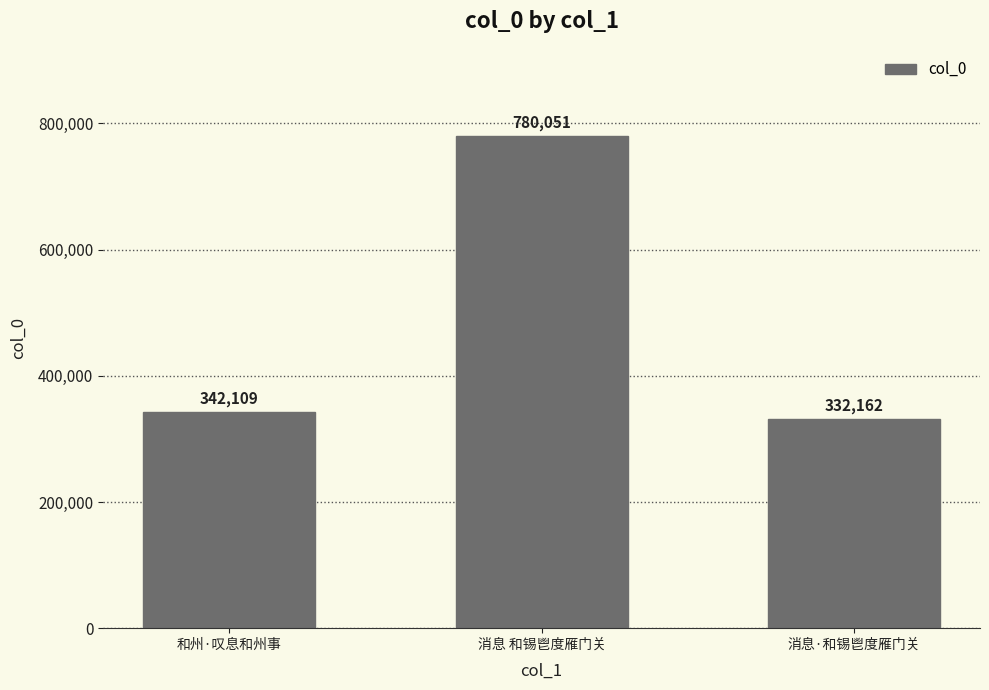

At which category does the chart reach its peak across all series?

消息 和锡鬯度雁门关